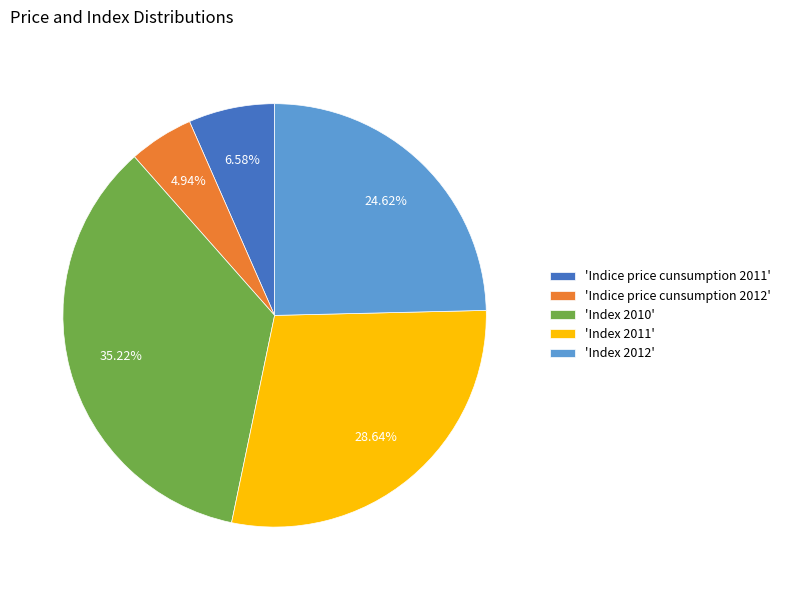

Combined, do 'Index 2011' and 'Indice price cunsumption 2011' account for over 50%?

No